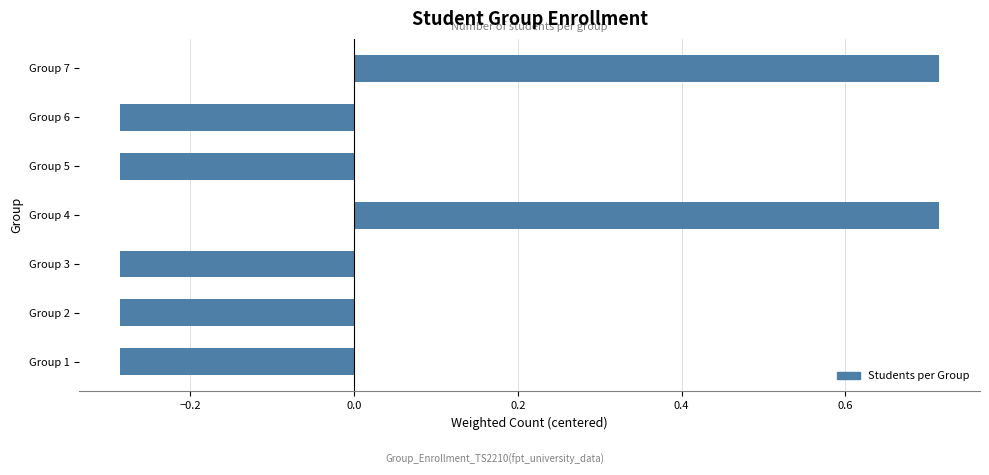

What is the sum of the values at Group 4 and Group 3?

0.4